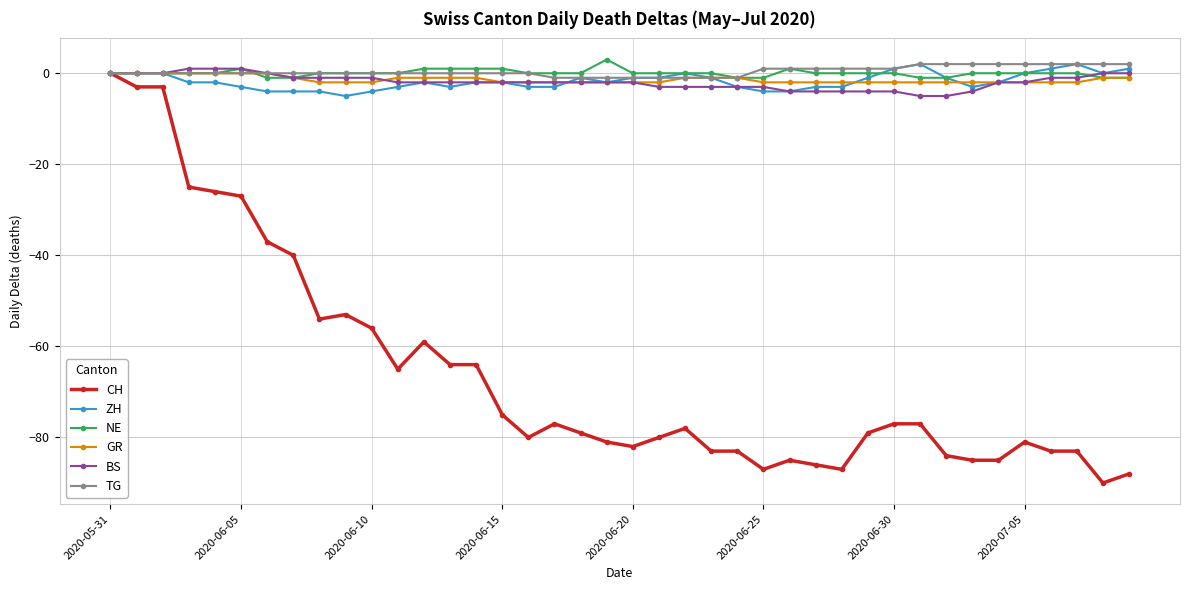

True or false: ZH has more than 1 points higher than both neighbors.

True